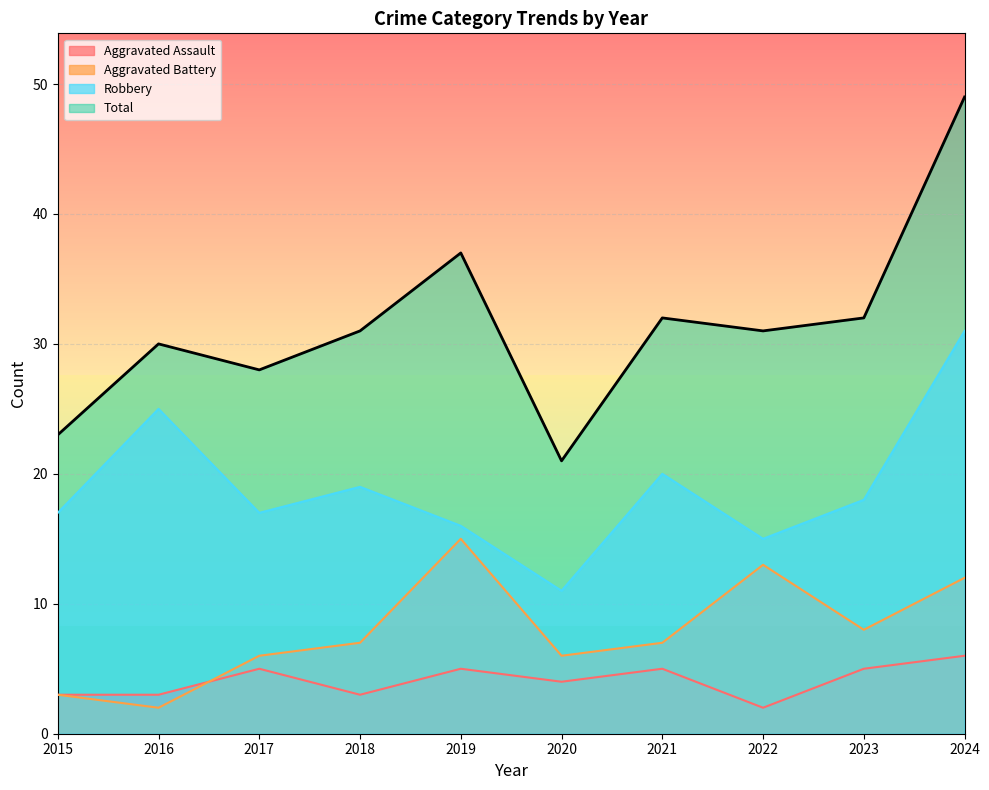

What is the difference between the maximum and second lowest values in the Total series?

26